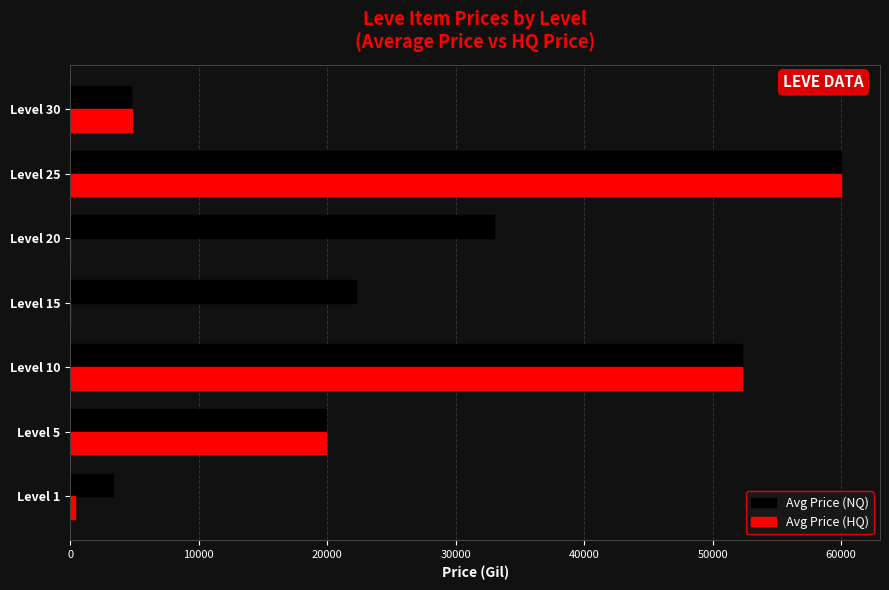

Which category has the highest value across all series?

Level 25